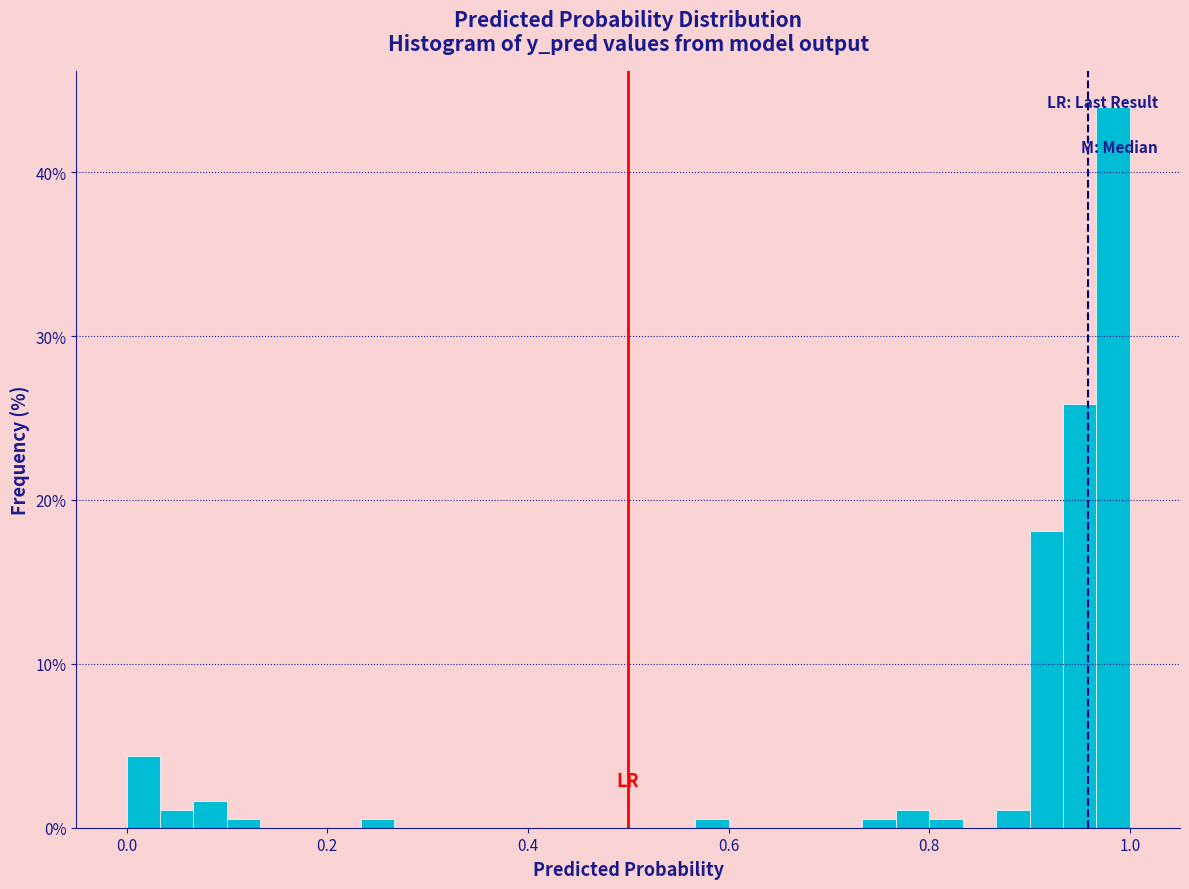

Read against the x-axis, roughly where is the centre of the tallest bar?

0.98